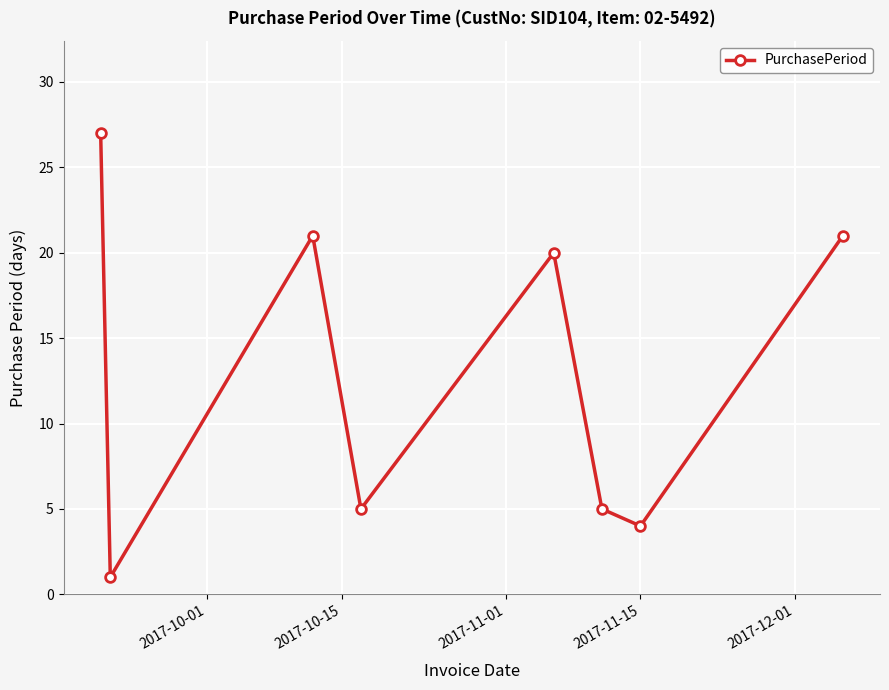

What is the greatest value displayed?

27